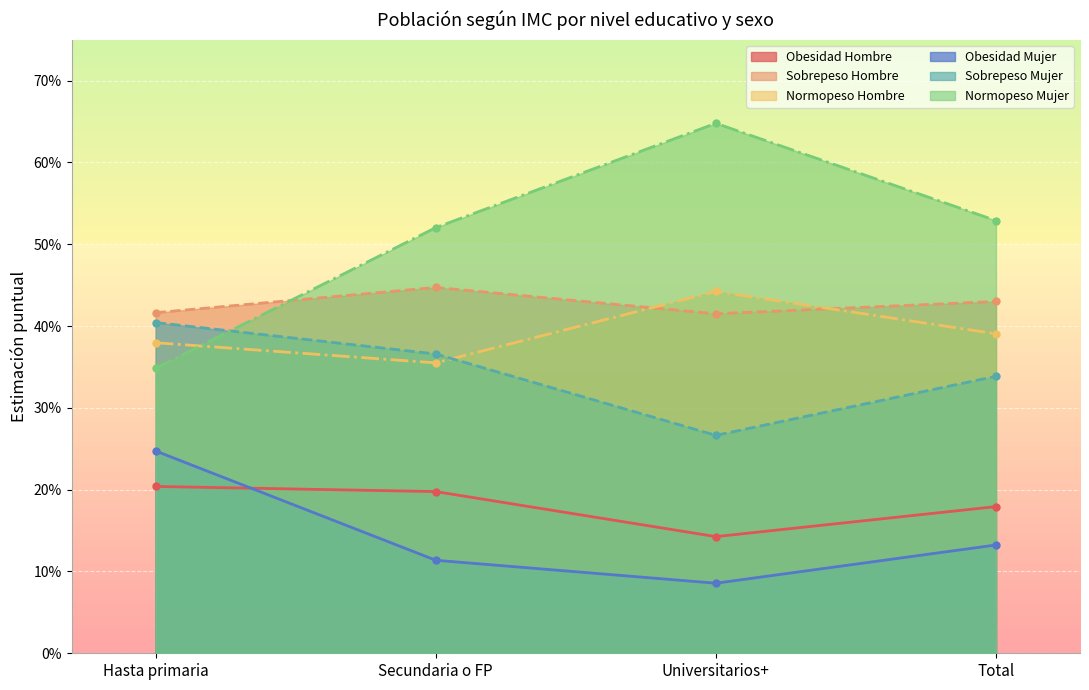

What is the spread (max minus min) of values at Total?

0.4